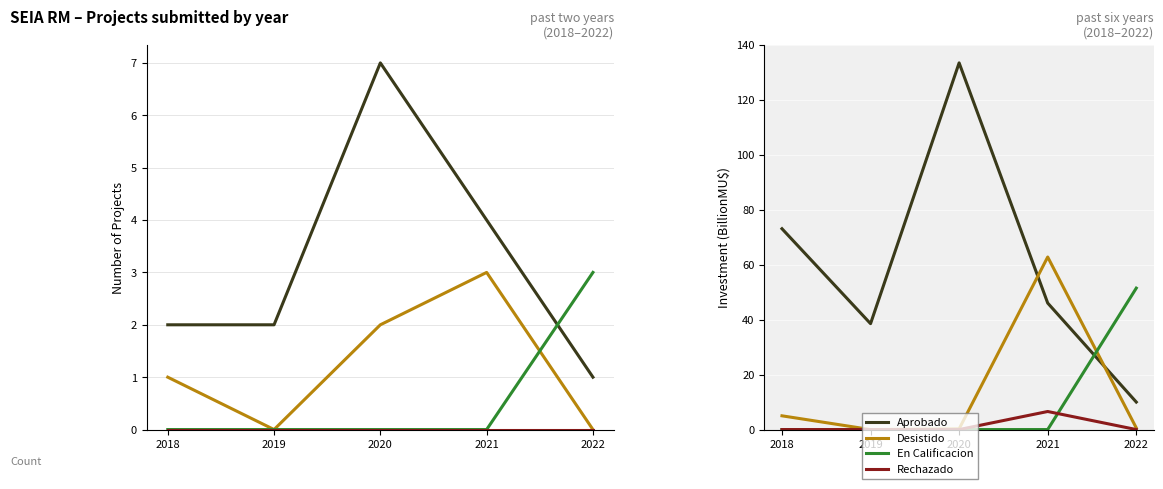

Is it true that Aprobado equals 38.5 at 2019?

True